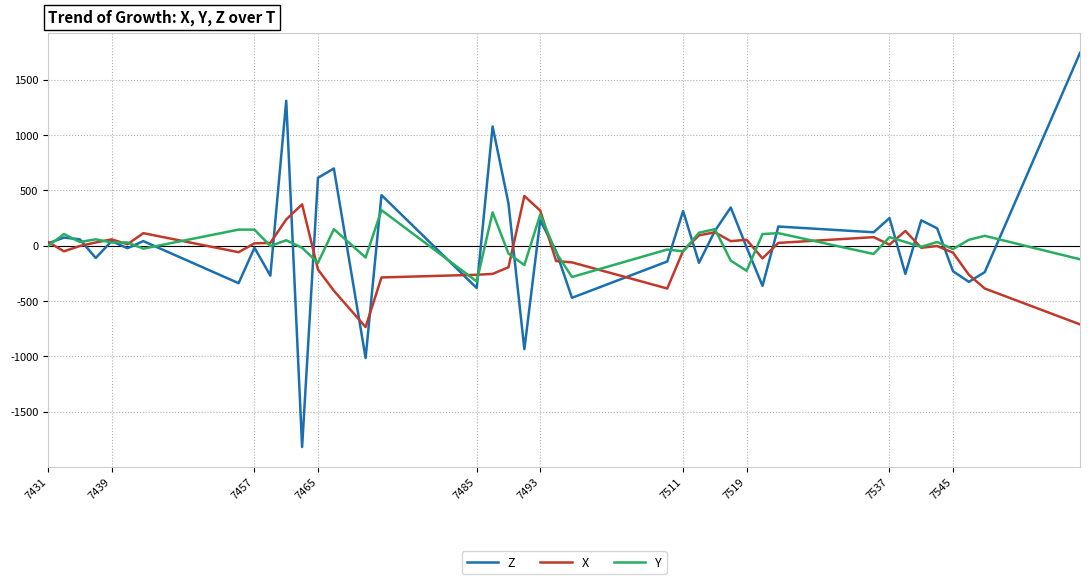

What is the smallest value displayed?

-1820